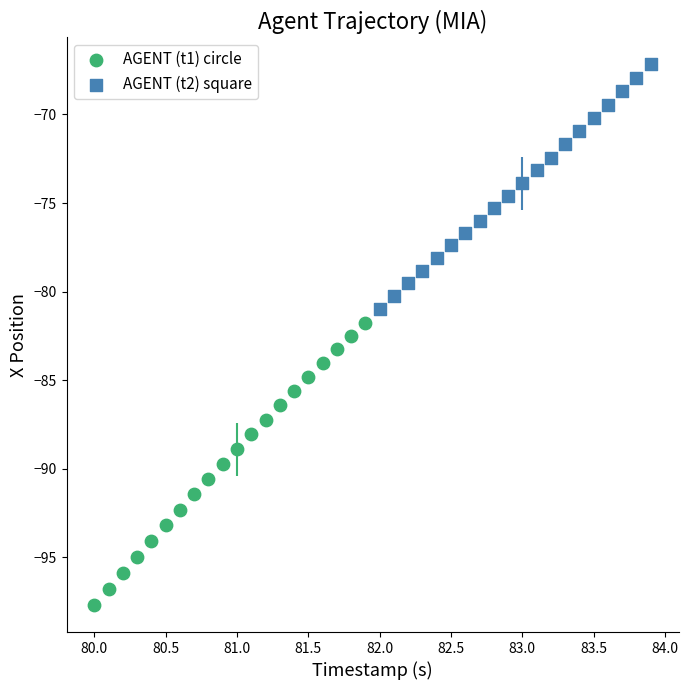

Which series has the largest Y range (max minus min)?

AGENT (t1) circle